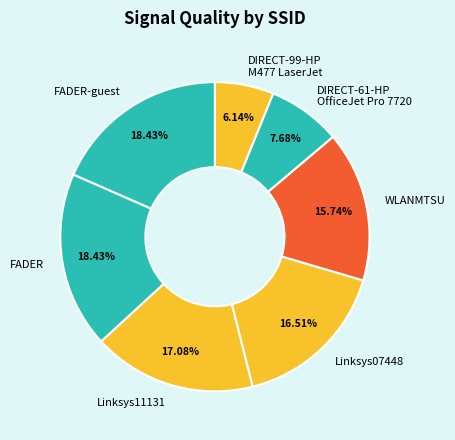

Approximately how many times larger is the value at DIRECT-61-HP OfficeJet Pro 7720 compared to WLANMTSU?

0.5